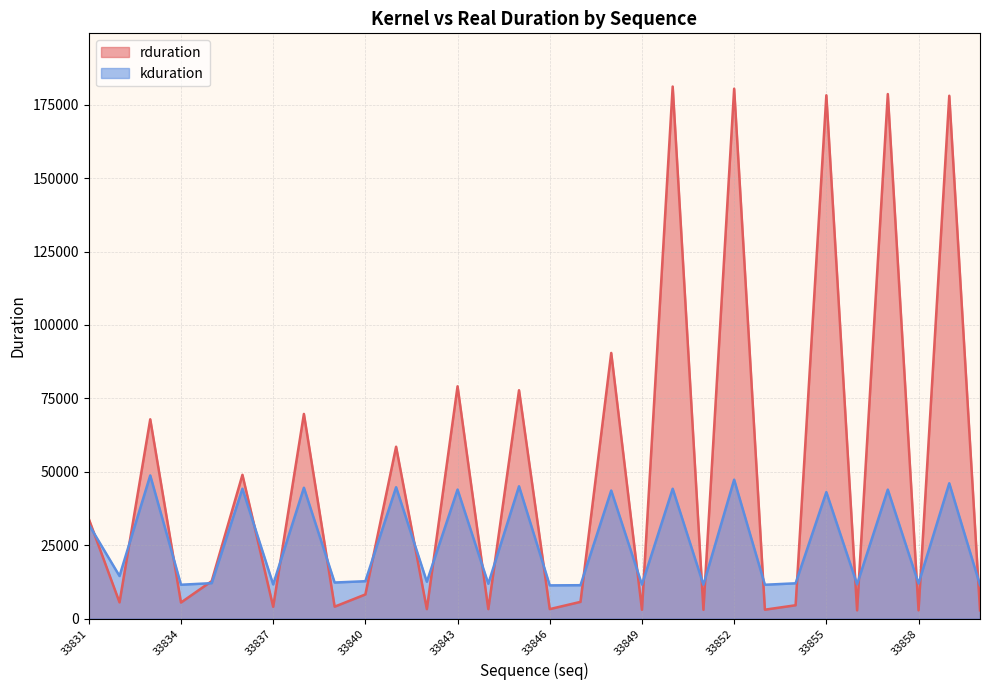

At which label does kduration reach its peak?

33833